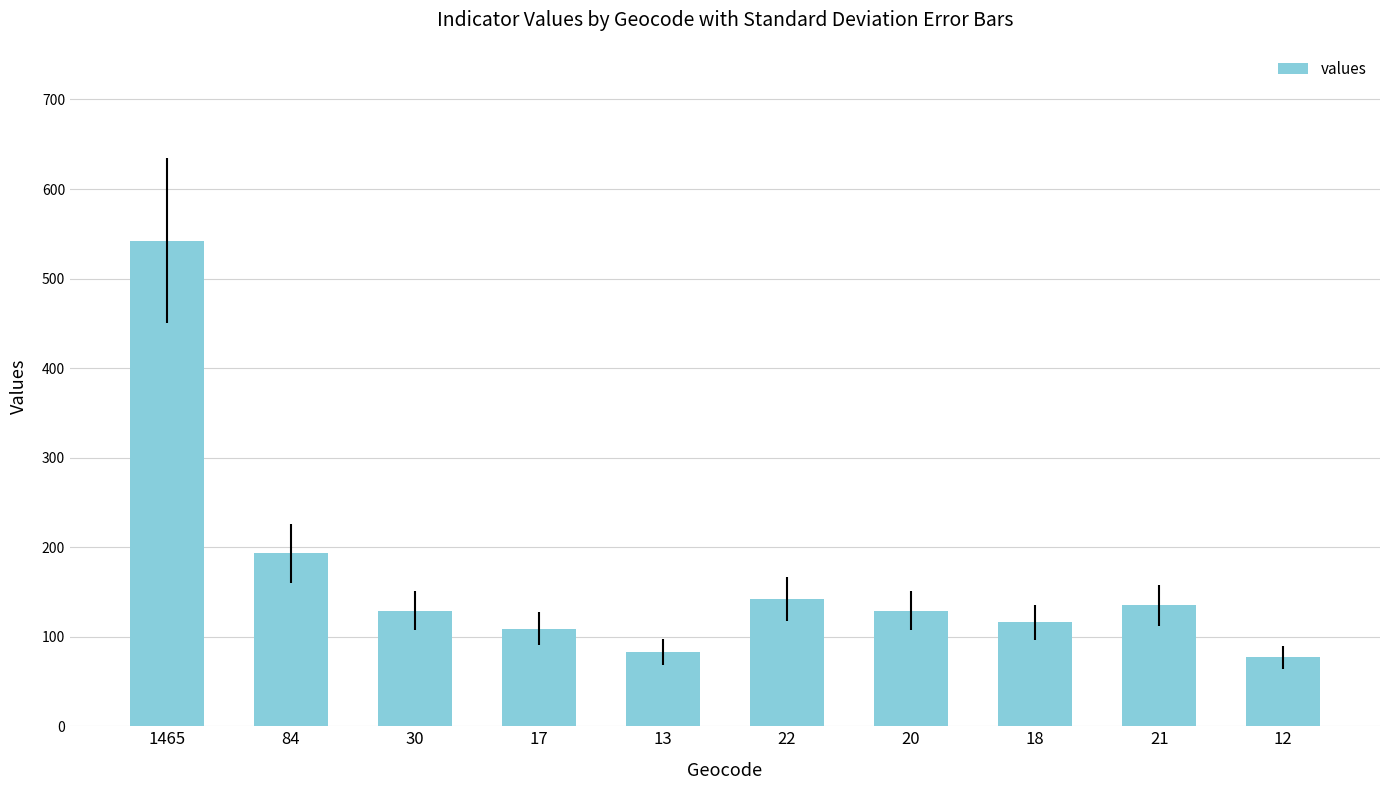

Reading right to left, what are all the values shown in this chart?

77	135	116	129	142	83	109	129	193	542